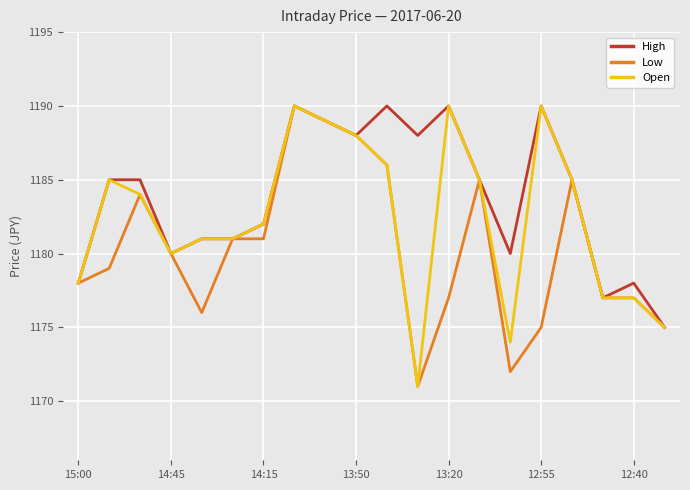

Which series has the largest total across all categories?

High